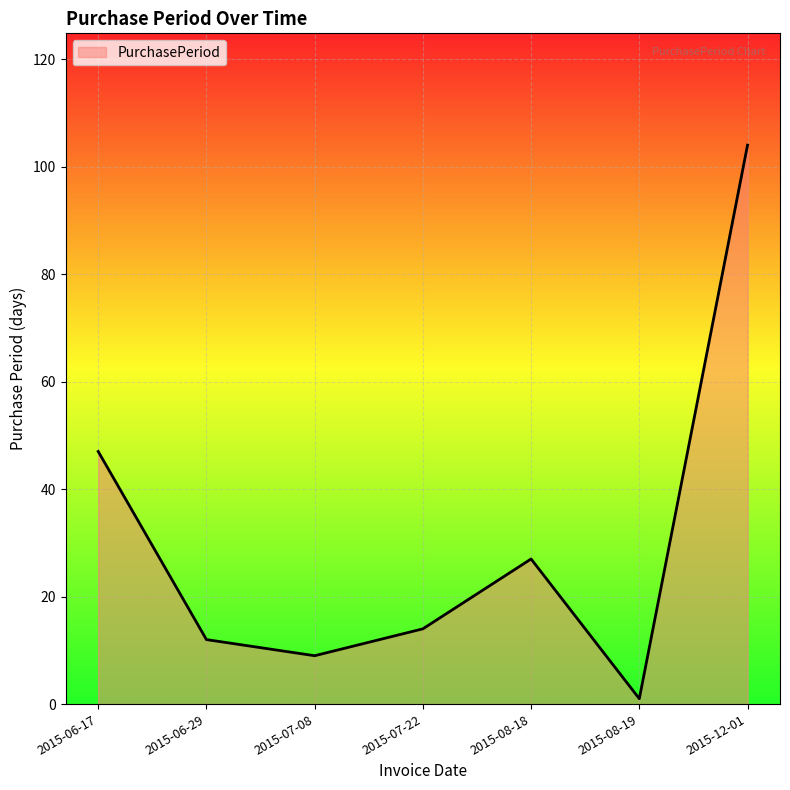

At which category does the data reach its first local valley?

2015-07-08